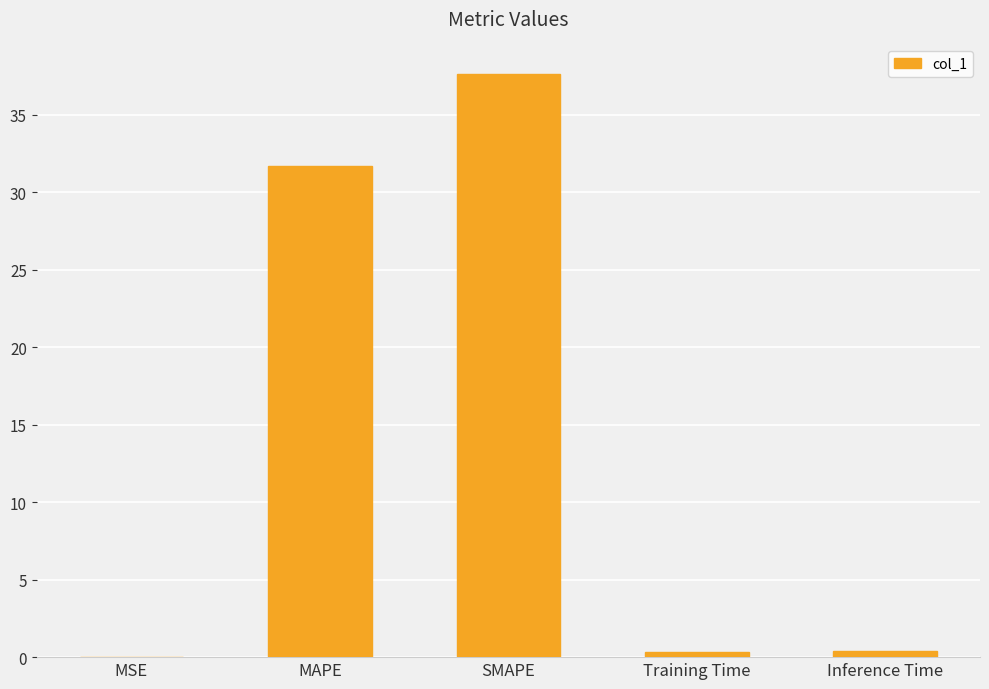

What is the approximate value at Inference Time?

0.4